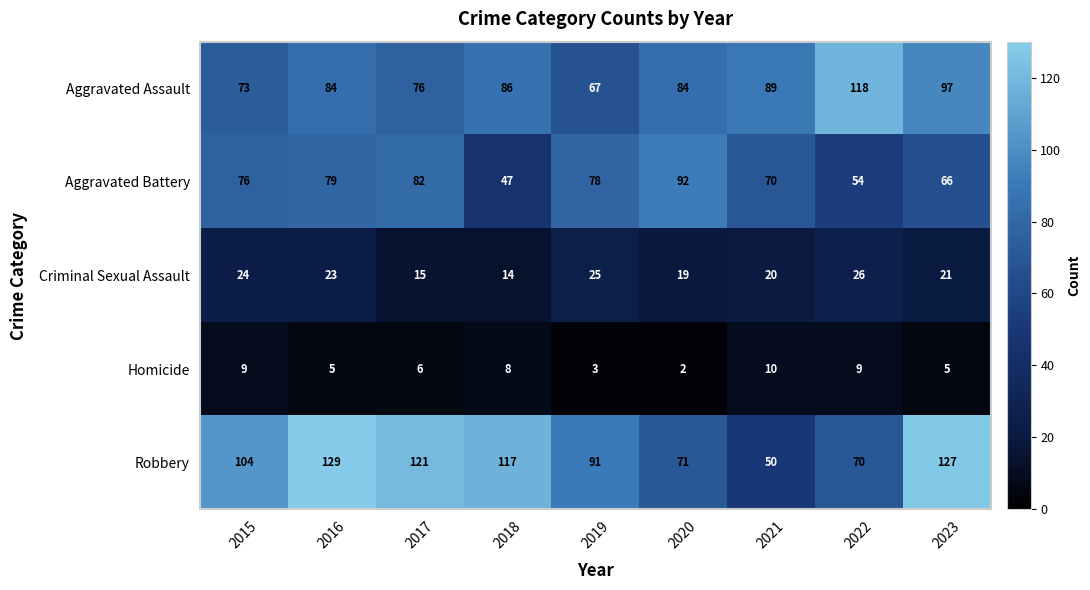

Which series has the largest total across all categories?

Robbery